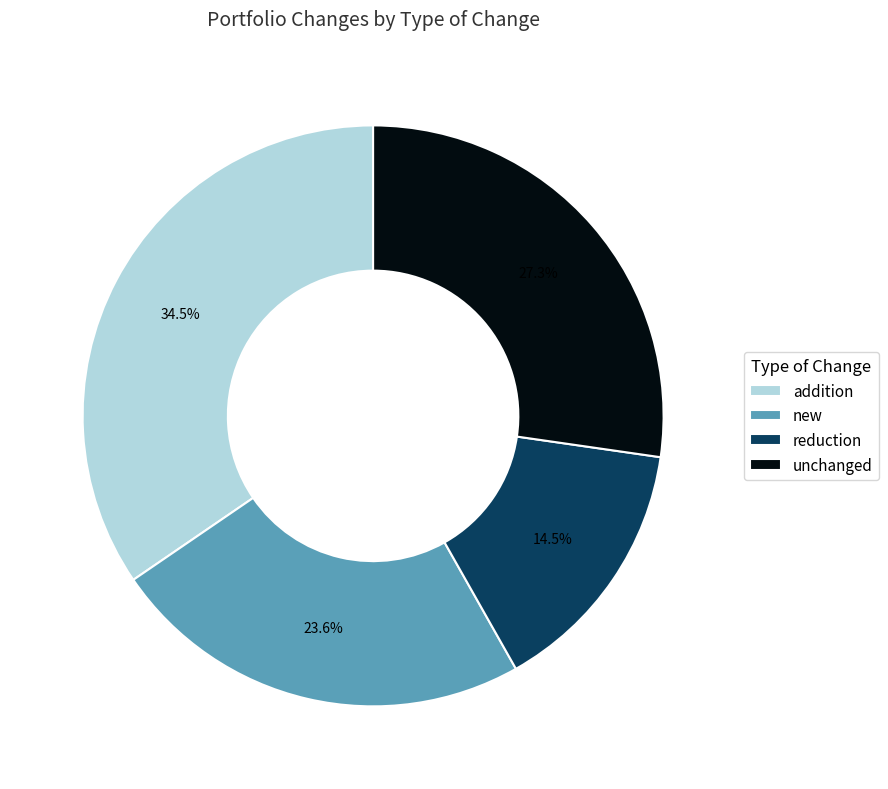

To the nearest percent, what is the difference between the largest and smallest slice percentages?

20%